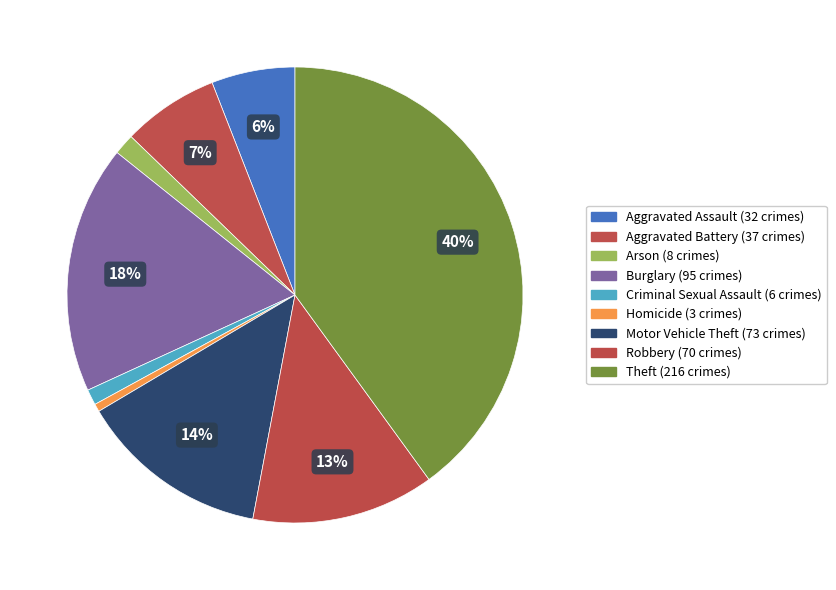

What is the largest slice in the pie chart?

Theft